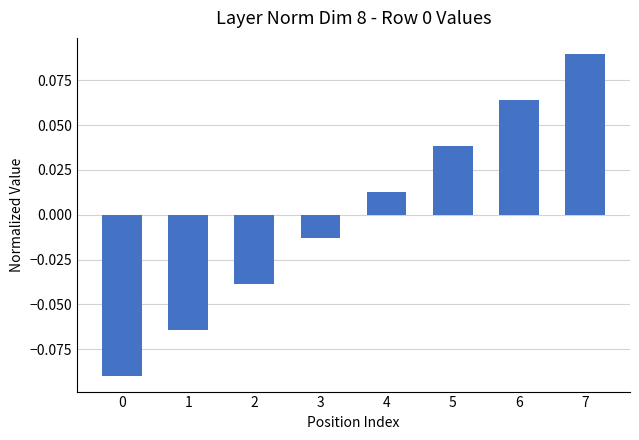

Is it true that the value at 1 is -0.0?

False